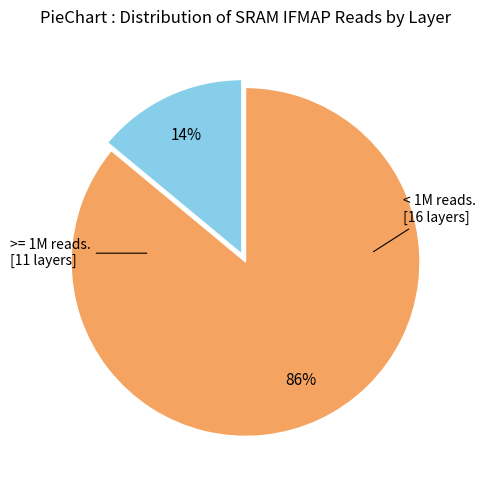

To the nearest percent, what is the difference between the largest and smallest slice percentages?

72%